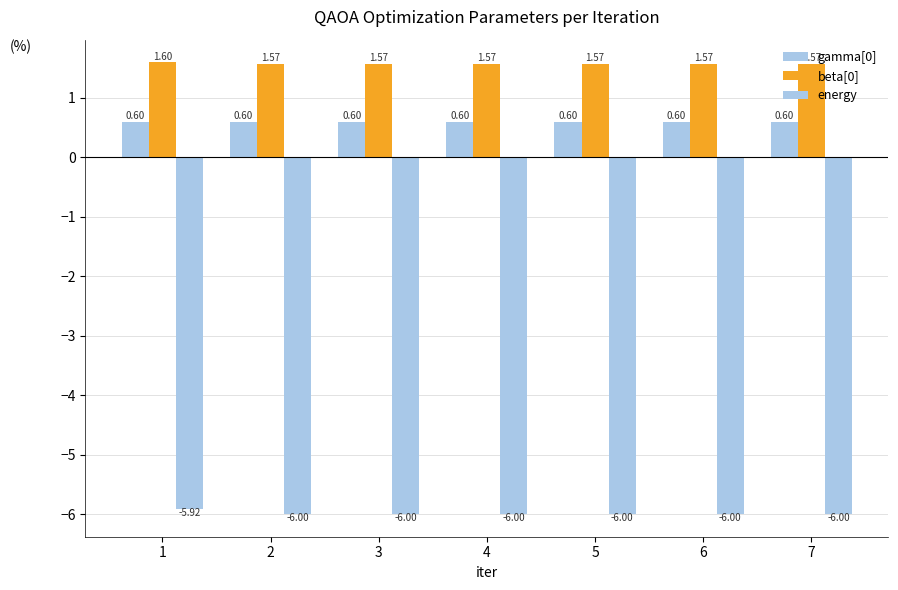

Count the number of categories in the chart.

7